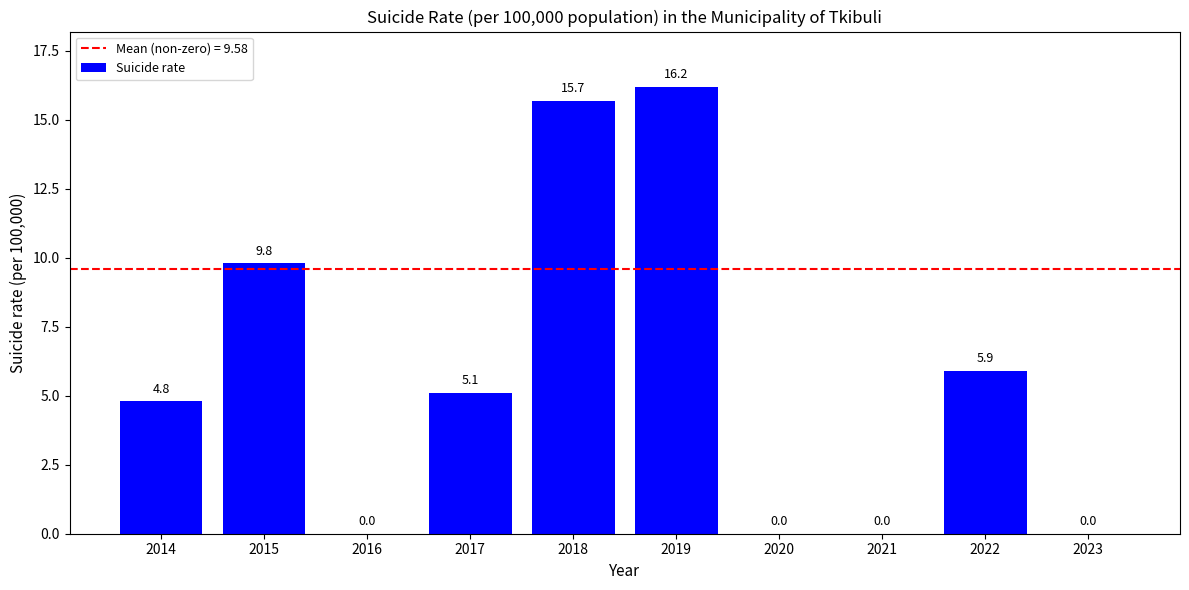

Reading right to left, what are all the values shown in this chart?

0.0	5.9	0.0	0.0	16.2	15.7	5.1	0.0	9.8	4.8